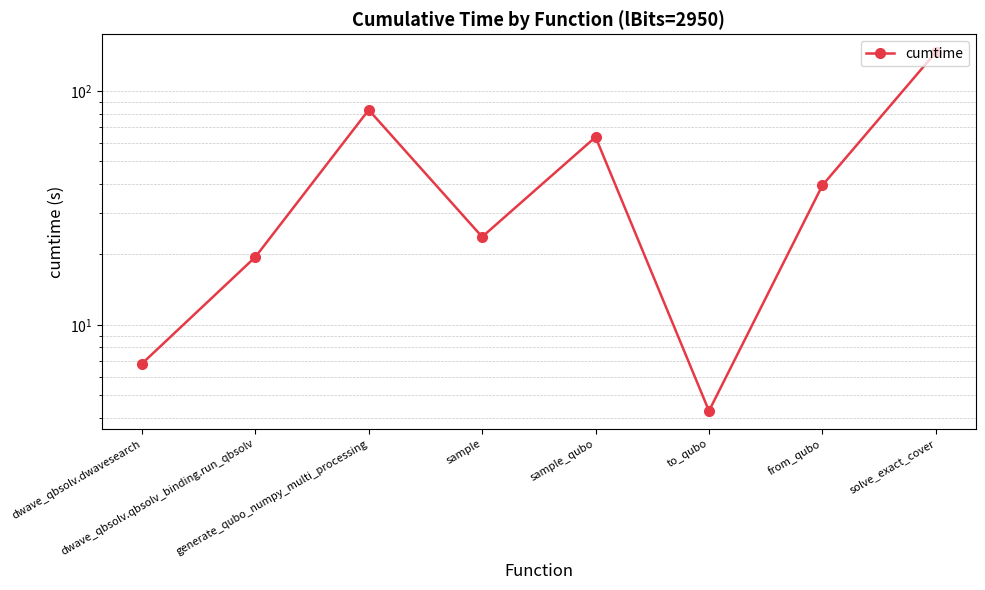

Reading left to right, list all the values displayed in this chart.

6.8	19.5	83.1	23.8	63.6	4.3	39.5	146.7